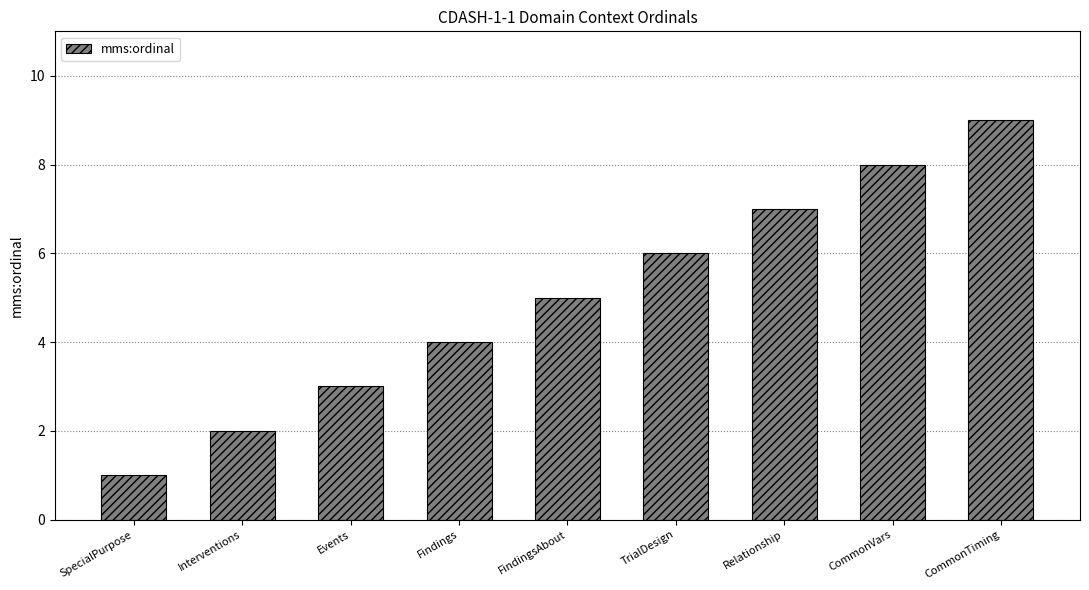

Is it true that the value at TrialDesign is 2?

False